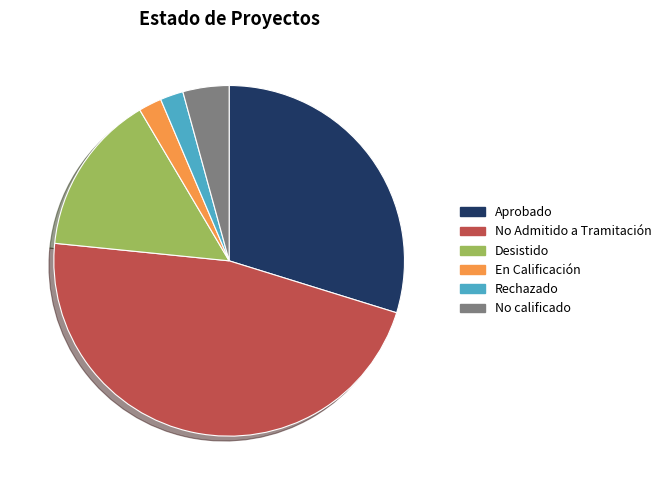

Combined, do Aprobado and No Admitido a Tramitación account for over 50%?

Yes